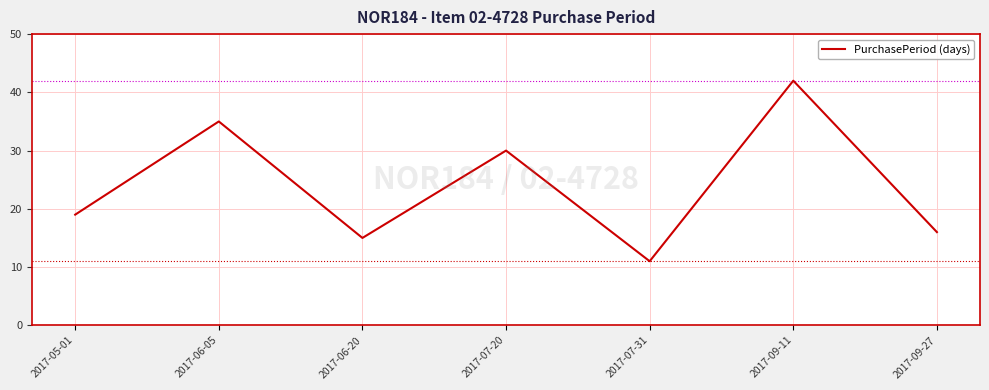

How many distinct data groups are displayed?

1